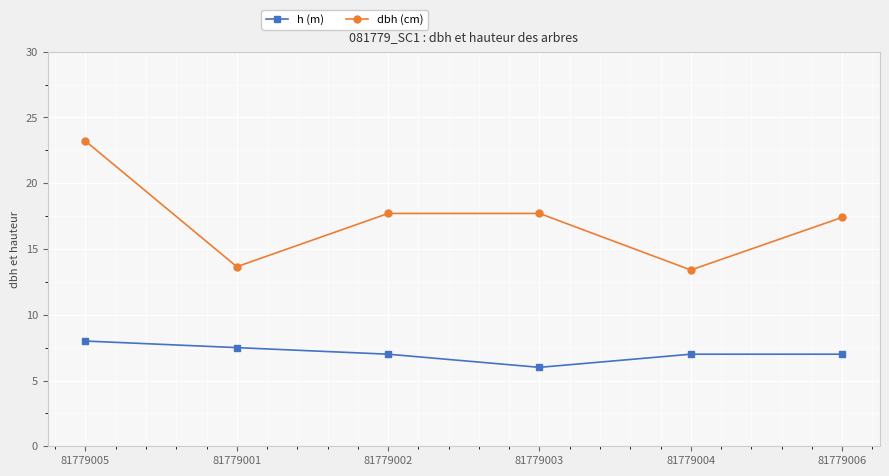

True or false: h (m) and dbh (cm) intersect in this chart.

False